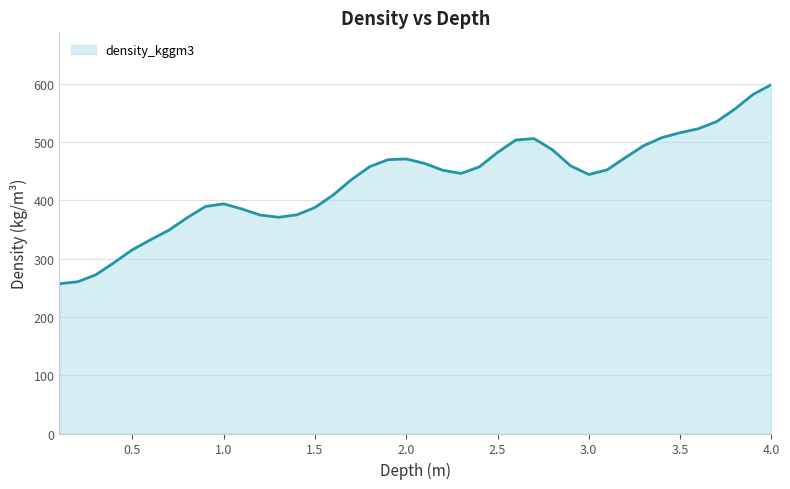

What is the smallest value displayed?

257.0